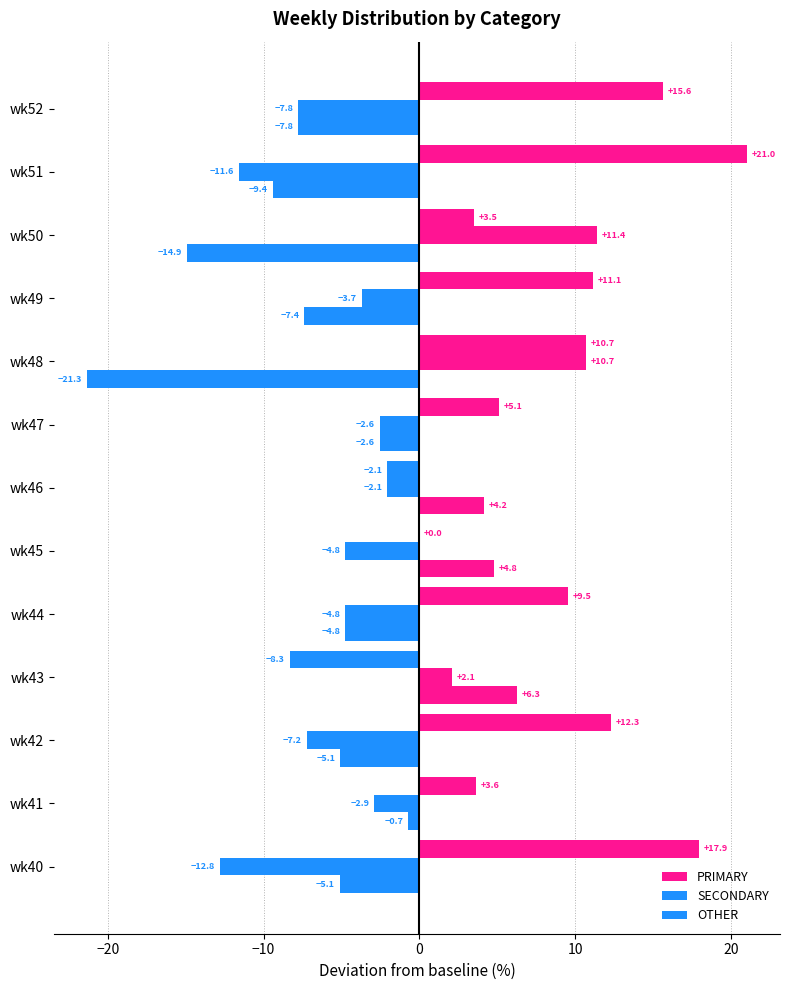

What is the sum of all PRIMARY values?

100.0